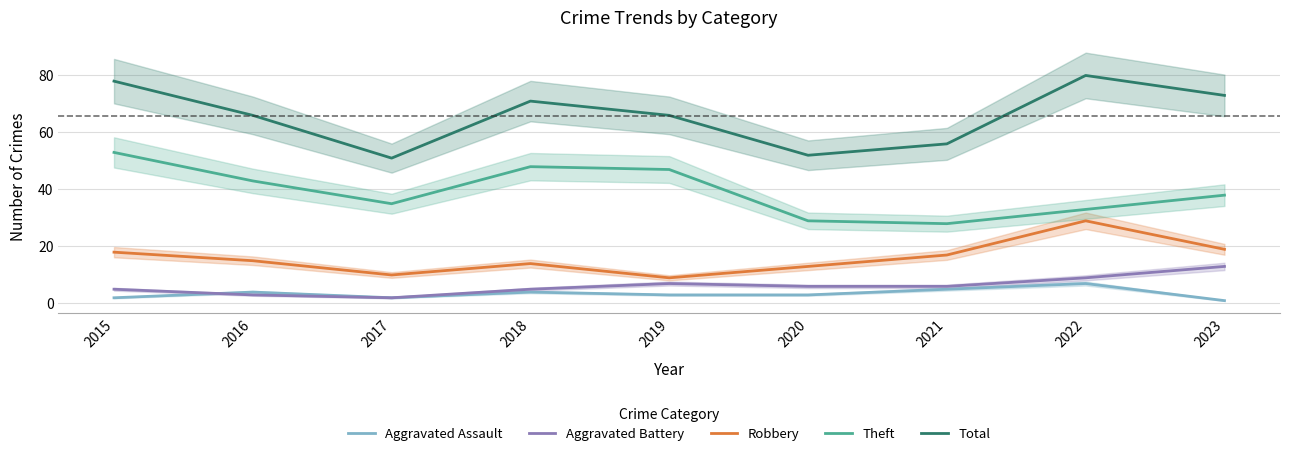

How many interior local valleys does the Aggravated Battery series have?

1